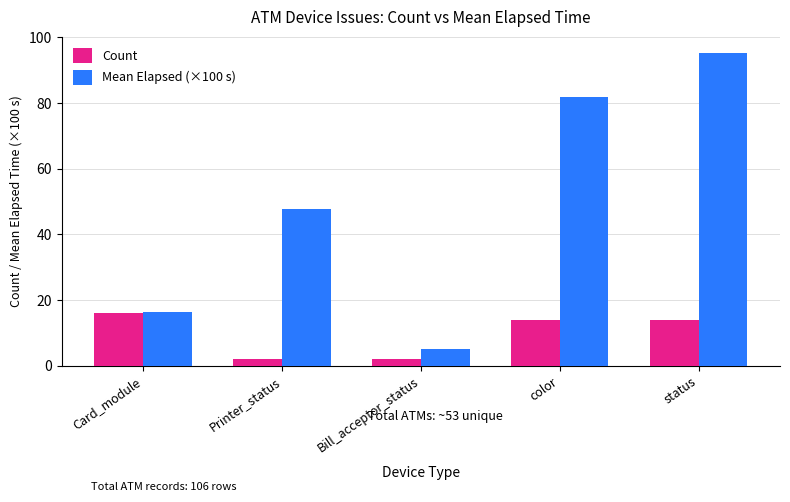

How many bars are there in each group?

2